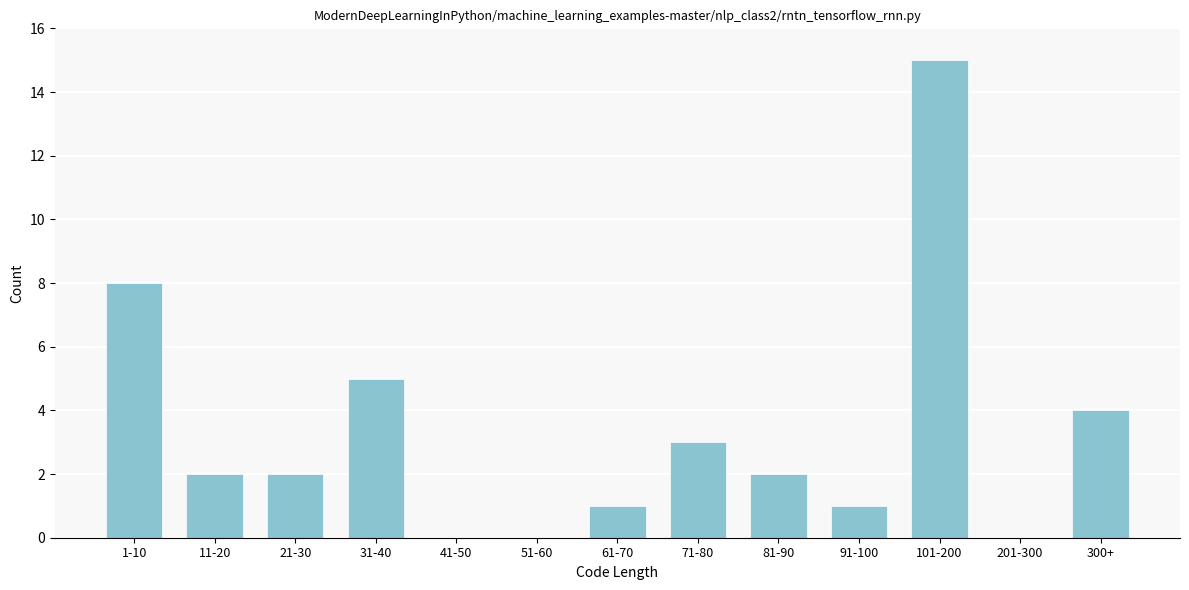

Reading right to left, list all the values displayed in this chart.

300+=4	201-300=0	101-200=15	91-100=1	81-90=2	71-80=3	61-70=1	51-60=0	41-50=0	31-40=5	21-30=2	11-20=2	1-10=8